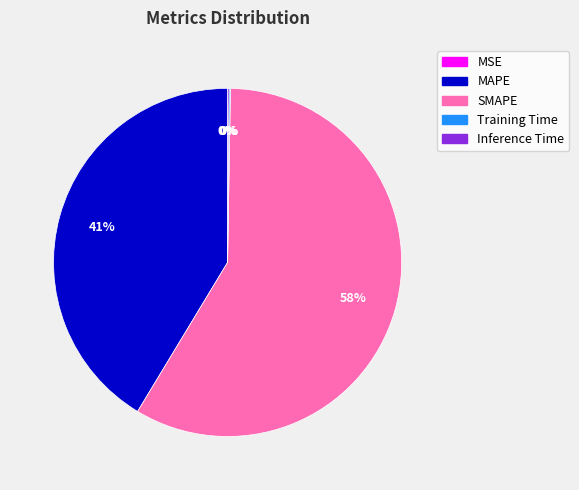

To the nearest percent, what percentage of the pie is MAPE?

41%